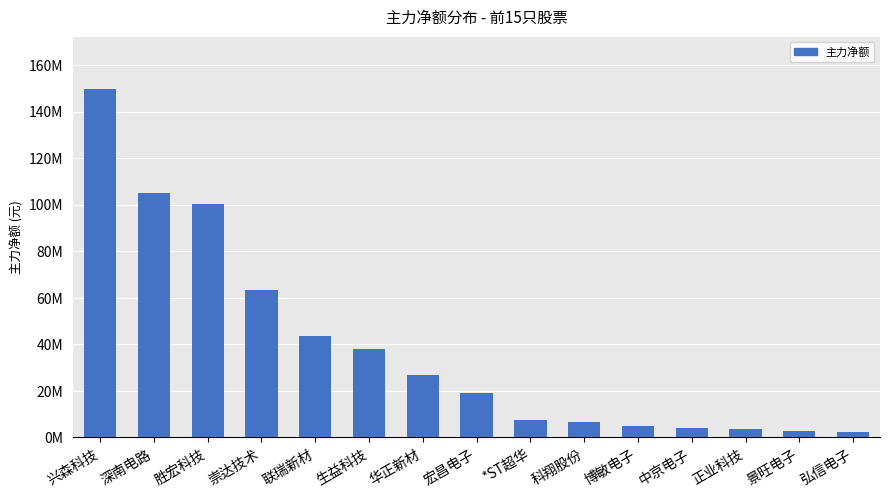

Read the value at 中京电子.

4050485